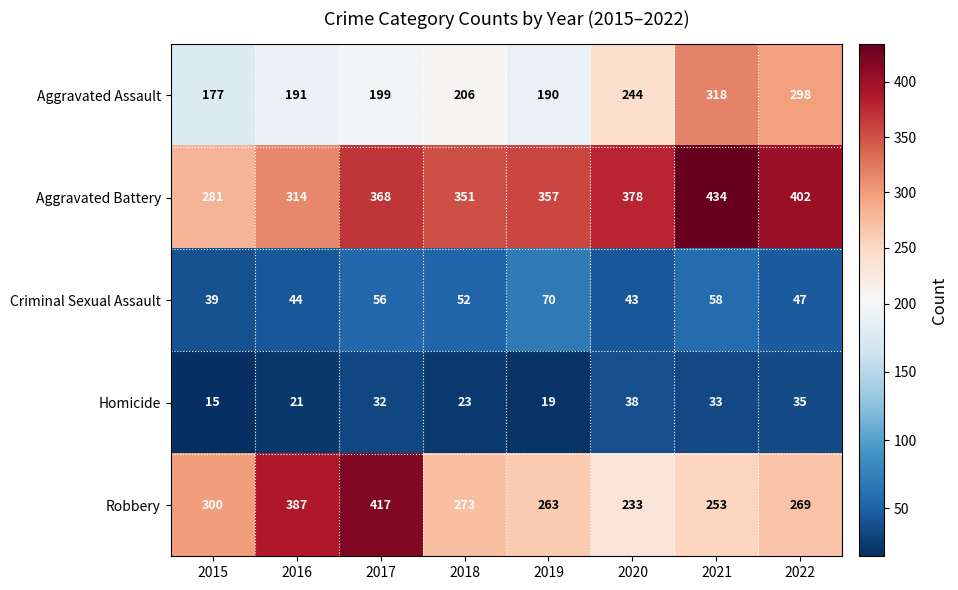

What is the maximum value shown in the chart?

434